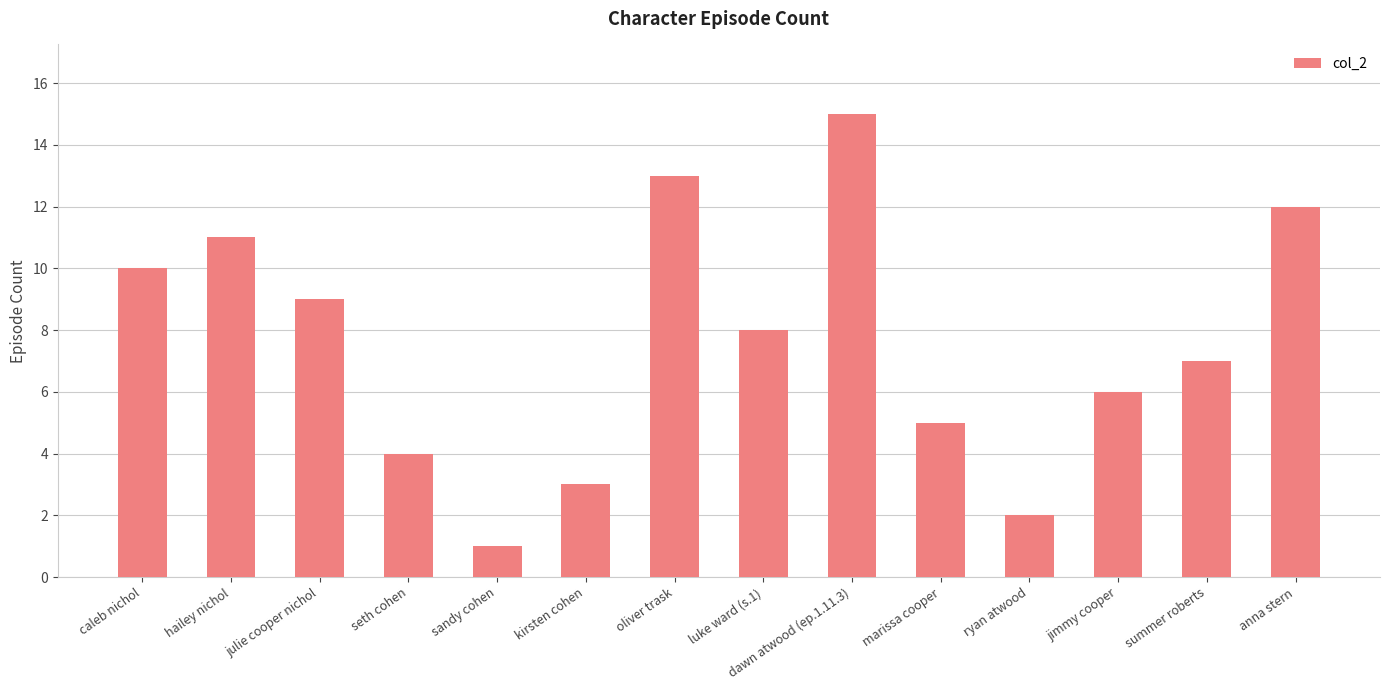

List the labels in order of value, largest first.

dawn atwood (ep.1.11.3), oliver trask, anna stern, hailey nichol, caleb nichol, julie cooper nichol, luke ward (s.1), summer roberts, jimmy cooper, marissa cooper, seth cohen, kirsten cohen, ryan atwood, sandy cohen